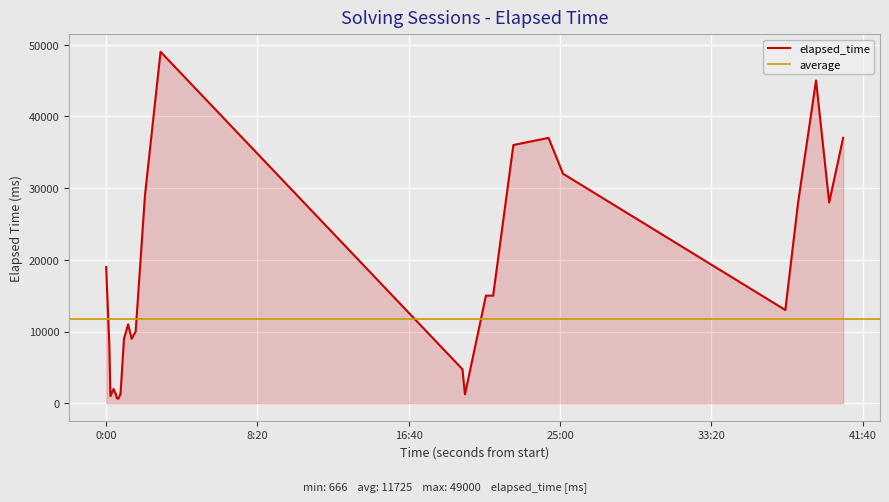

What is the greatest value displayed?

49000